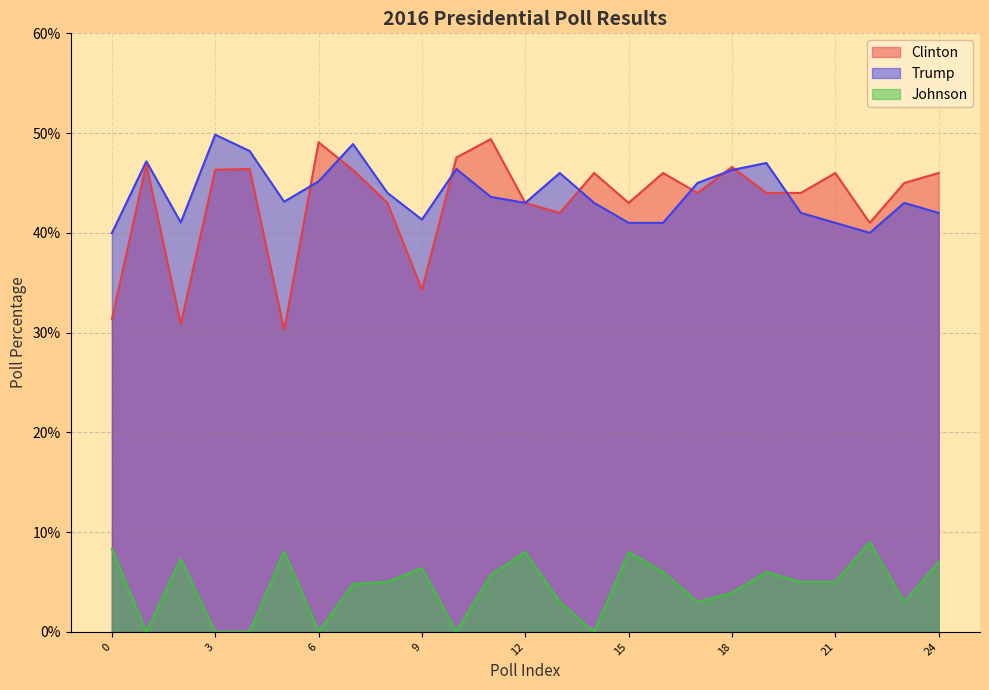

How many lines are shown in the chart?

3